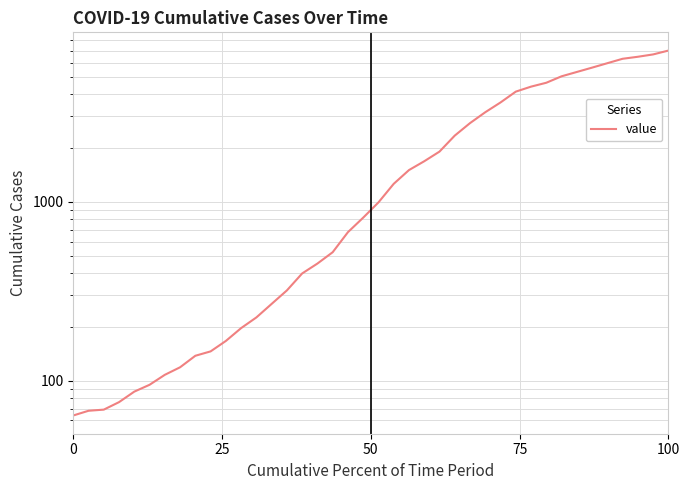

What is the value of the 11th point from the left?

167